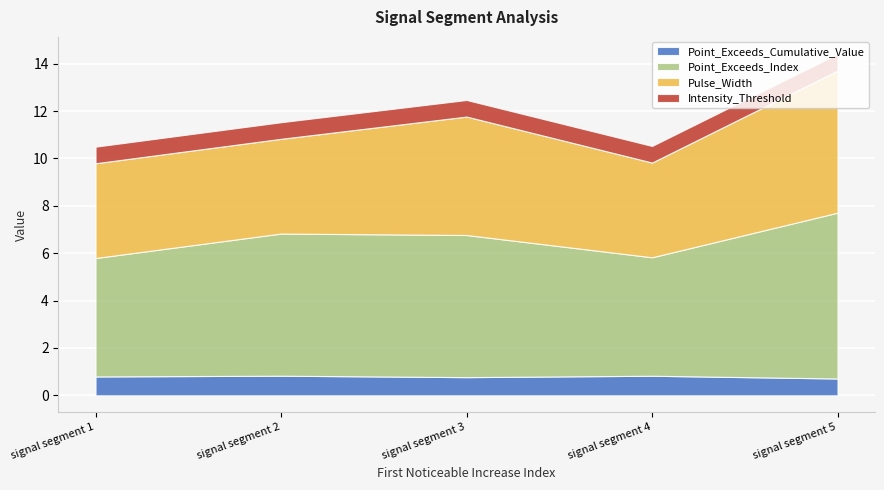

What is the value of the Pulse_Width point at the 4th from the left?

4.0